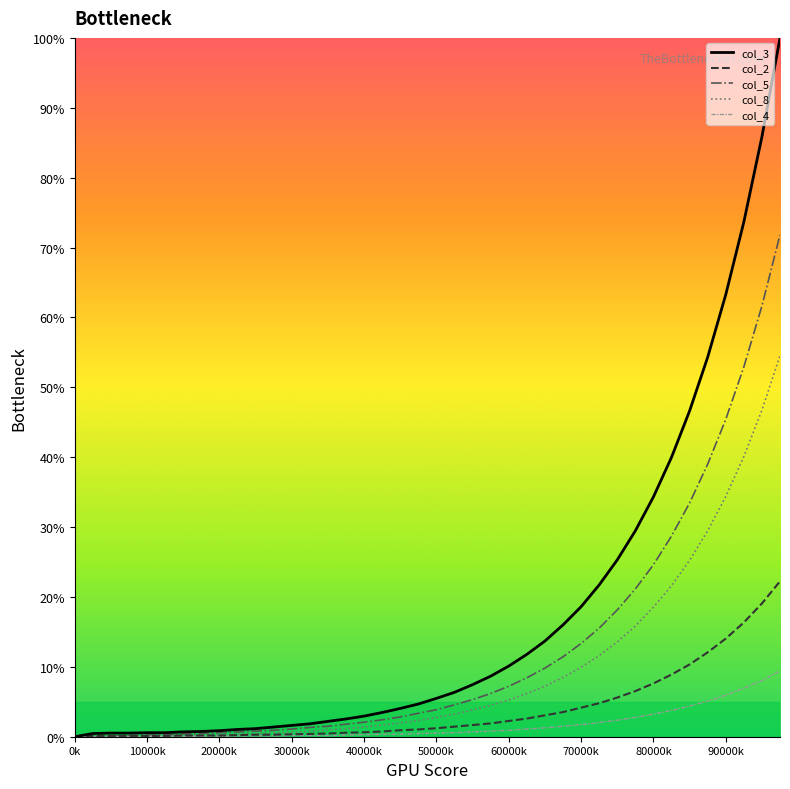

Rank the series by their maximum value, from lowest to highest.

col_4, col_2, col_8, col_5, col_3